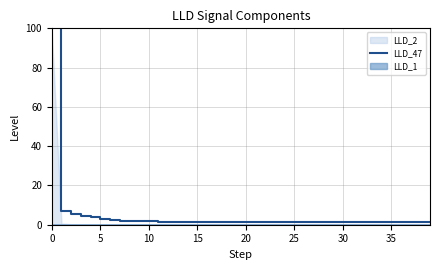

Which category has the lowest value across all series?

39